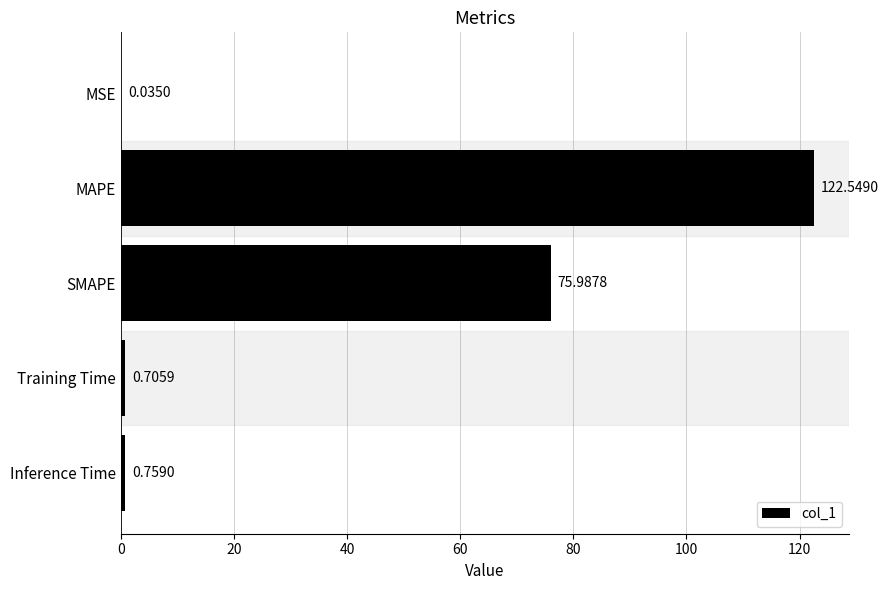

Between Training Time and Inference Time, which is larger?

Inference Time